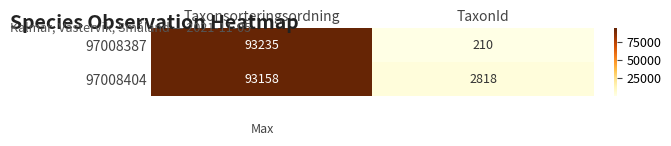

Reading left to right, transcribe all the data shown in this chart.

97008387: 93235	210
97008404: 93158	2818